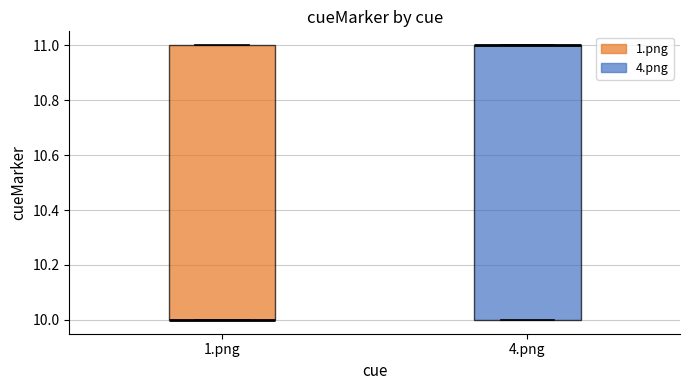

Where is the upper edge of the box for 4.png on the y-axis? The values are not printed on the chart, so give them approximately, as read against the axis.

11